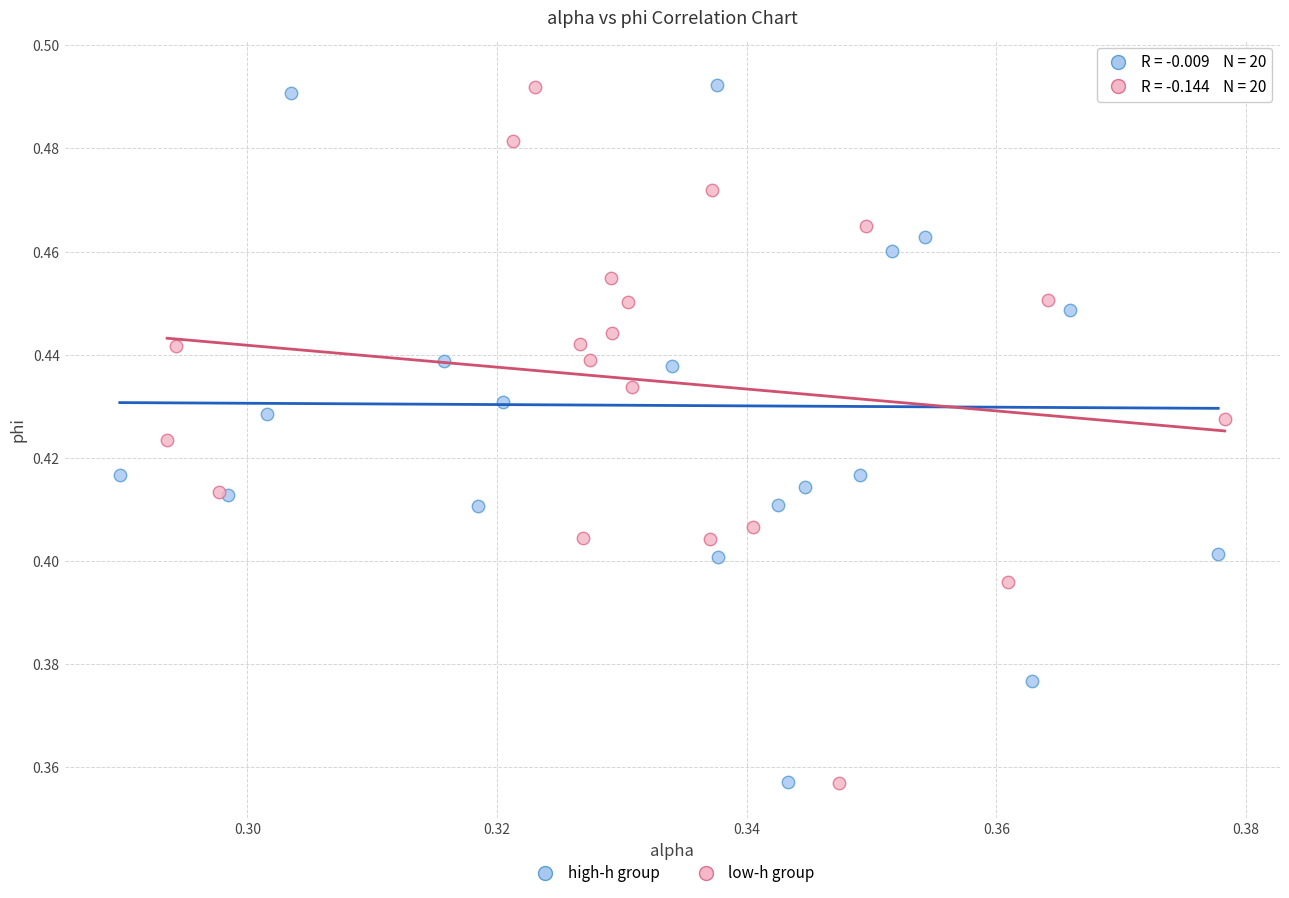

What are all the series names shown in the legend?

high-h group, low-h group